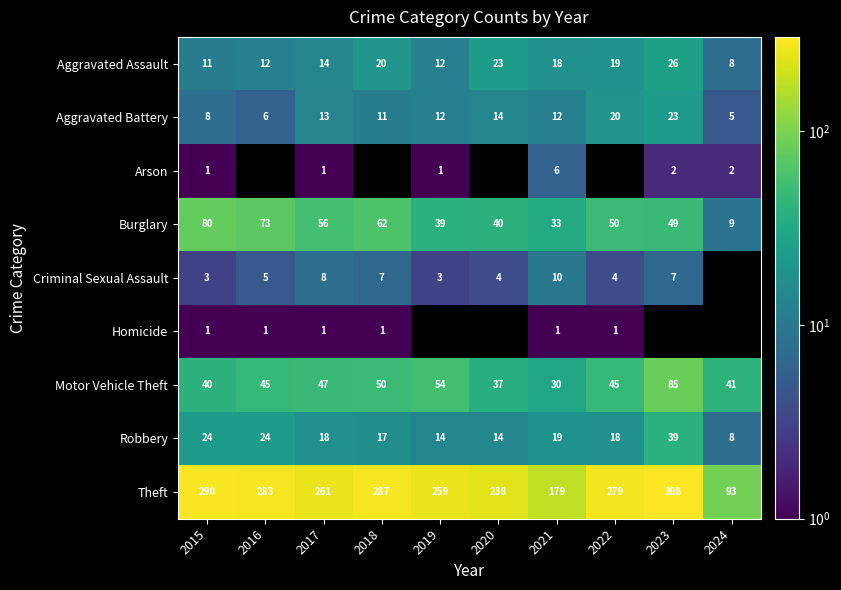

At how many categories does at least one series exceed 239?

7